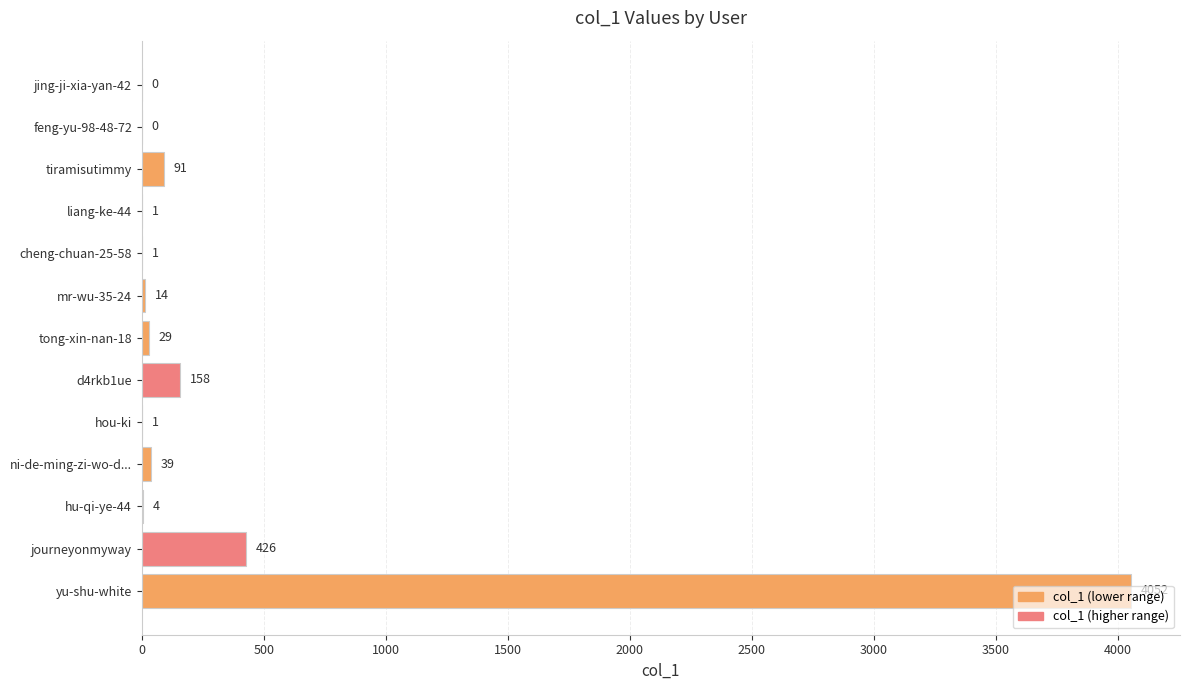

What is the change in value from feng-yu-98-48-72 to d4rkb1ue?

+158